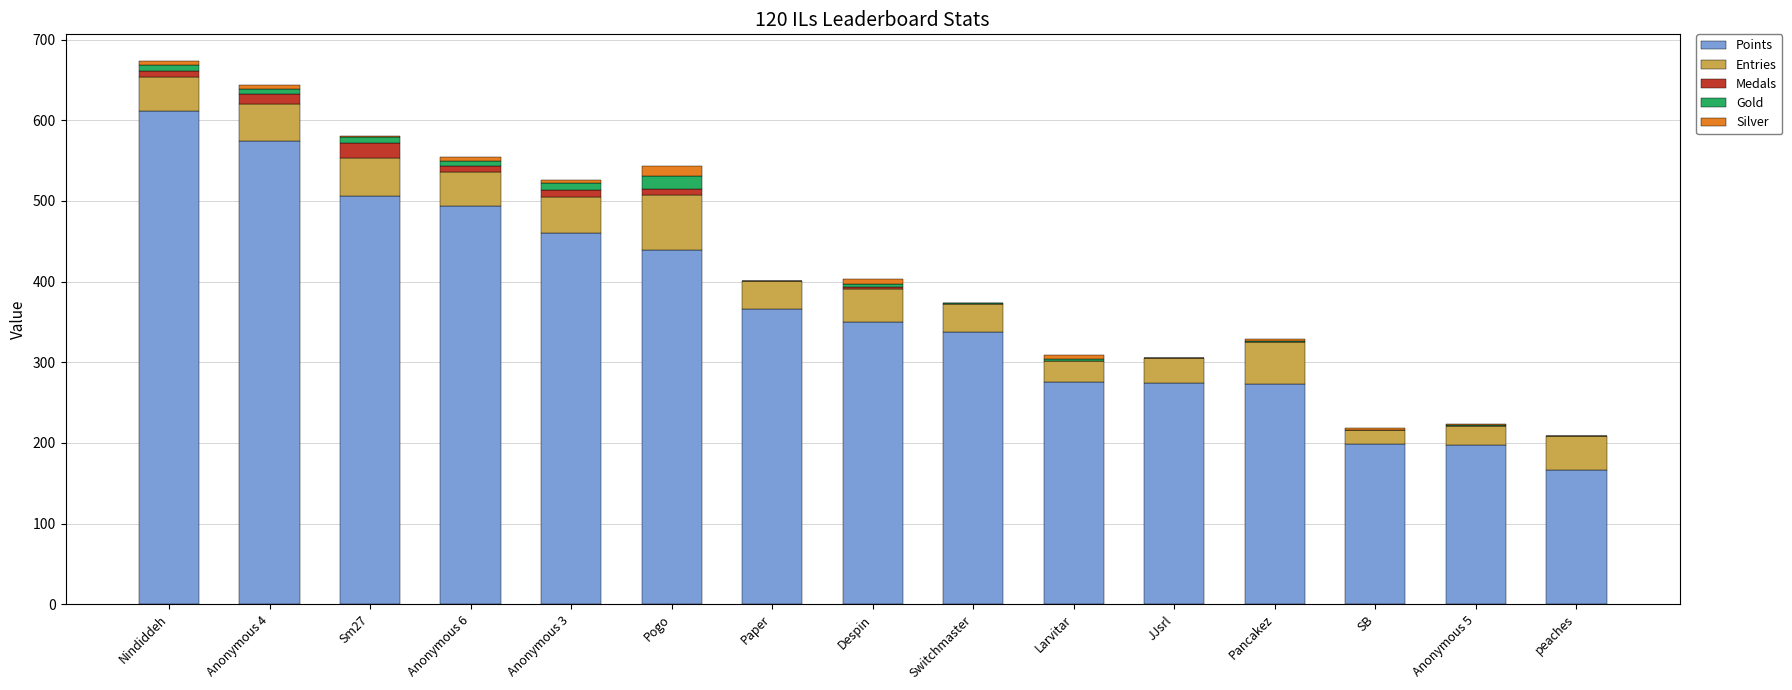

Is it true that Points equals 107 at Pancakez?

False